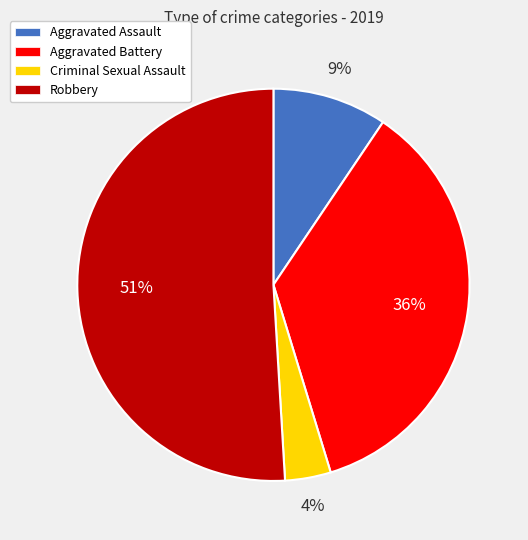

Is the sum of Aggravated Battery and Criminal Sexual Assault greater than half?

No